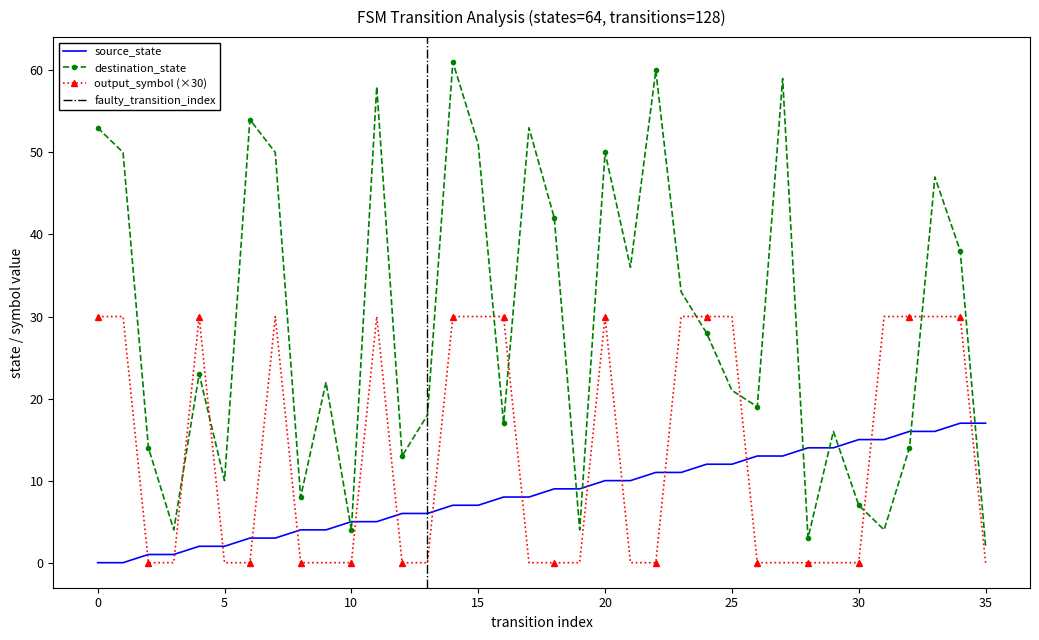

Reading left to right, transcribe all the data shown in this chart.

source_state: 0	0	1	1	2	2	3	3	4	4	5	5	6	6	7	7	8	8	9	9	10	10	11	11	12	12	13	13	14	14	15	15	16	16	17	17
destination_state: 53	50	14	4	23	10	54	50	8	22	4	58	13	18	61	51	17	53	42	4	50	36	60	33	28	21	19	59	3	16	7	4	14	47	38	2
output_symbol: 30	30	0	0	30	0	0	30	0	0	0	30	0	0	30	30	30	0	0	0	30	0	0	30	30	30	0	0	0	0	0	30	30	30	30	0